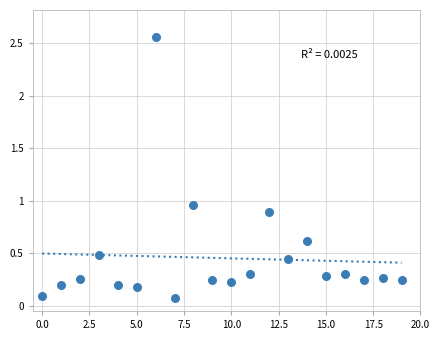

What is the range of Y values (max minus min)?

2.5